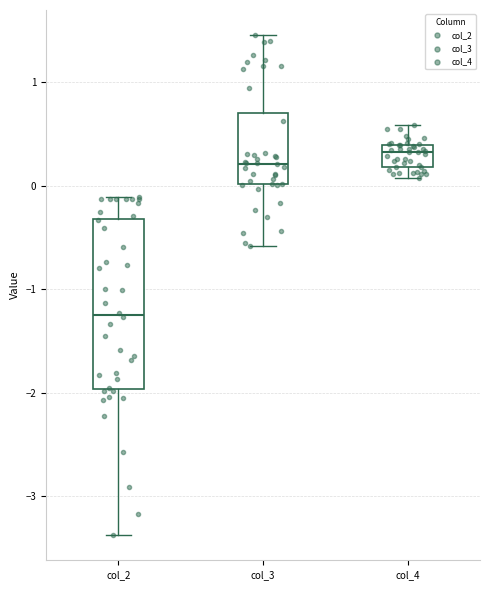

Comparing the boxes themselves (not the whiskers), which one is the tallest?

col_2